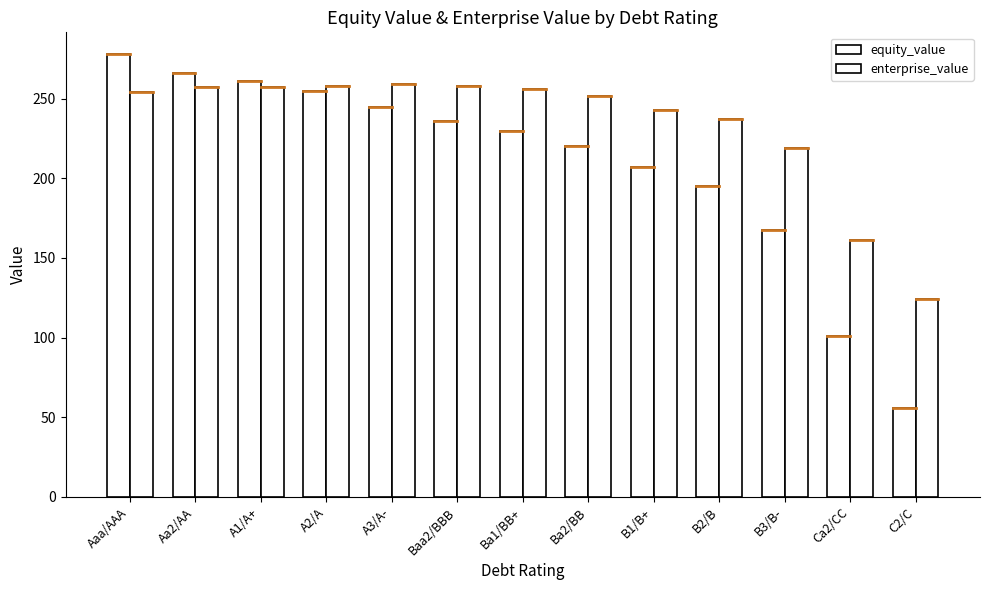

How many bars are there in total?

26